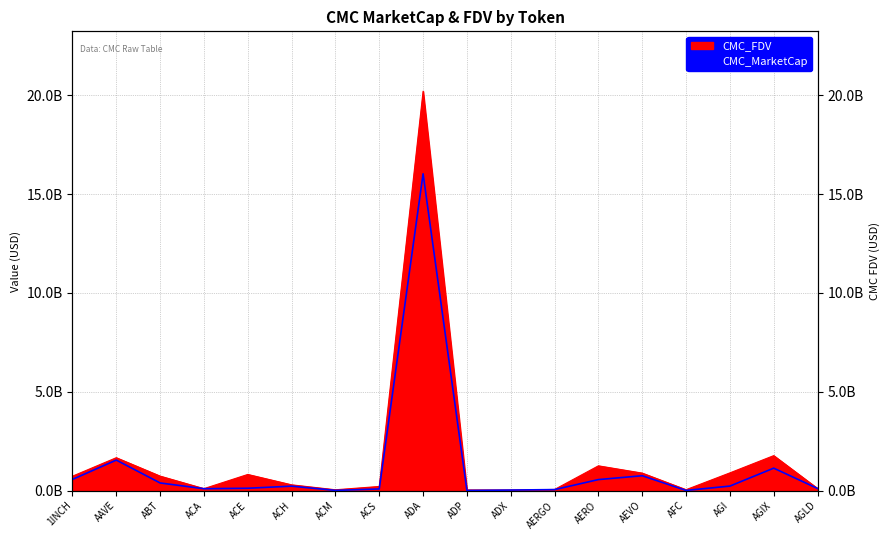

Reading left to right, list all the values displayed in this chart.

569097903.1	1546539983.9	390133320.4	98558032.8	122594923.5	228307456.3	14062690.0	85601010.0	16023375600.8	10321317.4	30828434.4	54058659.4	560861716.9	755083420.8	12088216.9	231462719.9	1138270847.8	111115007.8